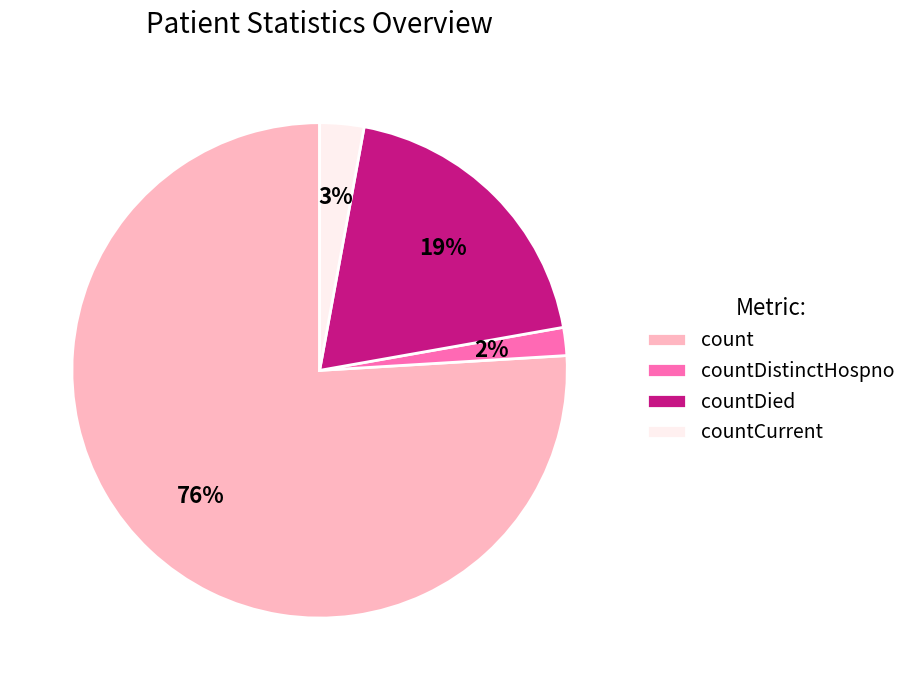

Between count and countDistinctHospno, which is larger?

count